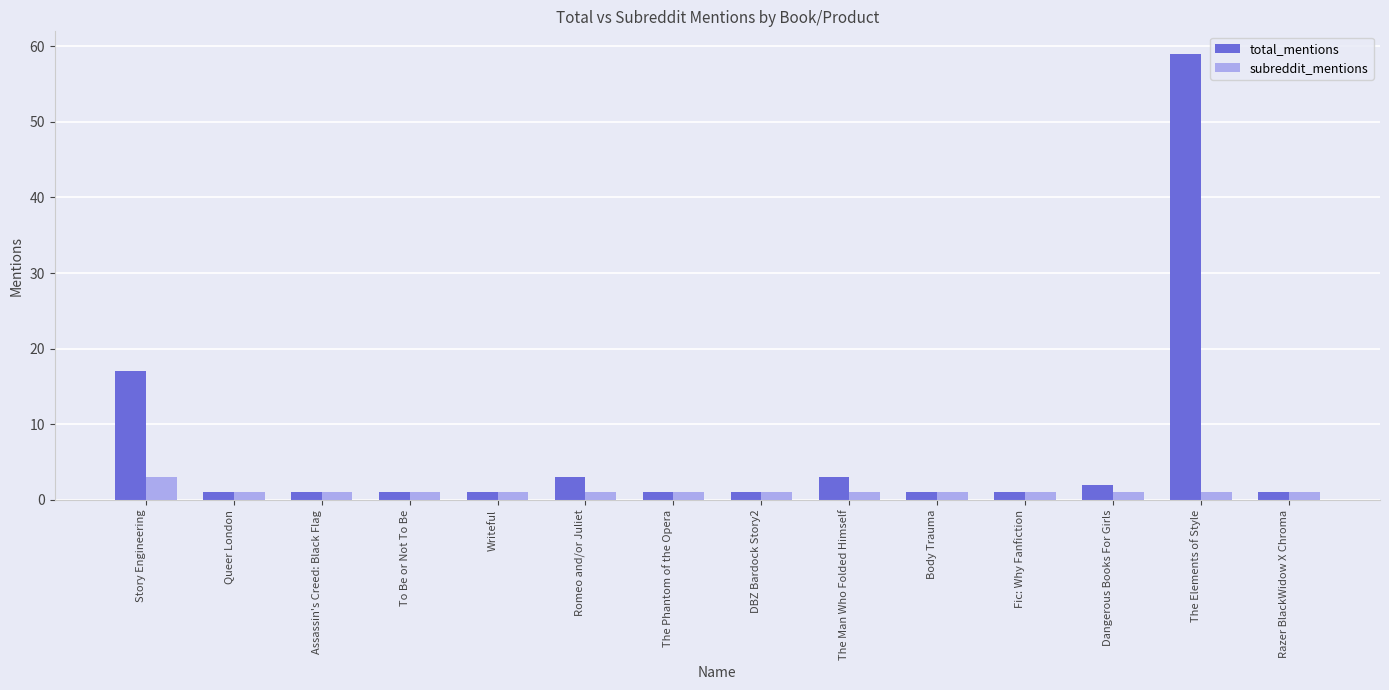

Is the value of subreddit_mentions at Body Trauma greater than the value of total_mentions at Story Engineering?

No